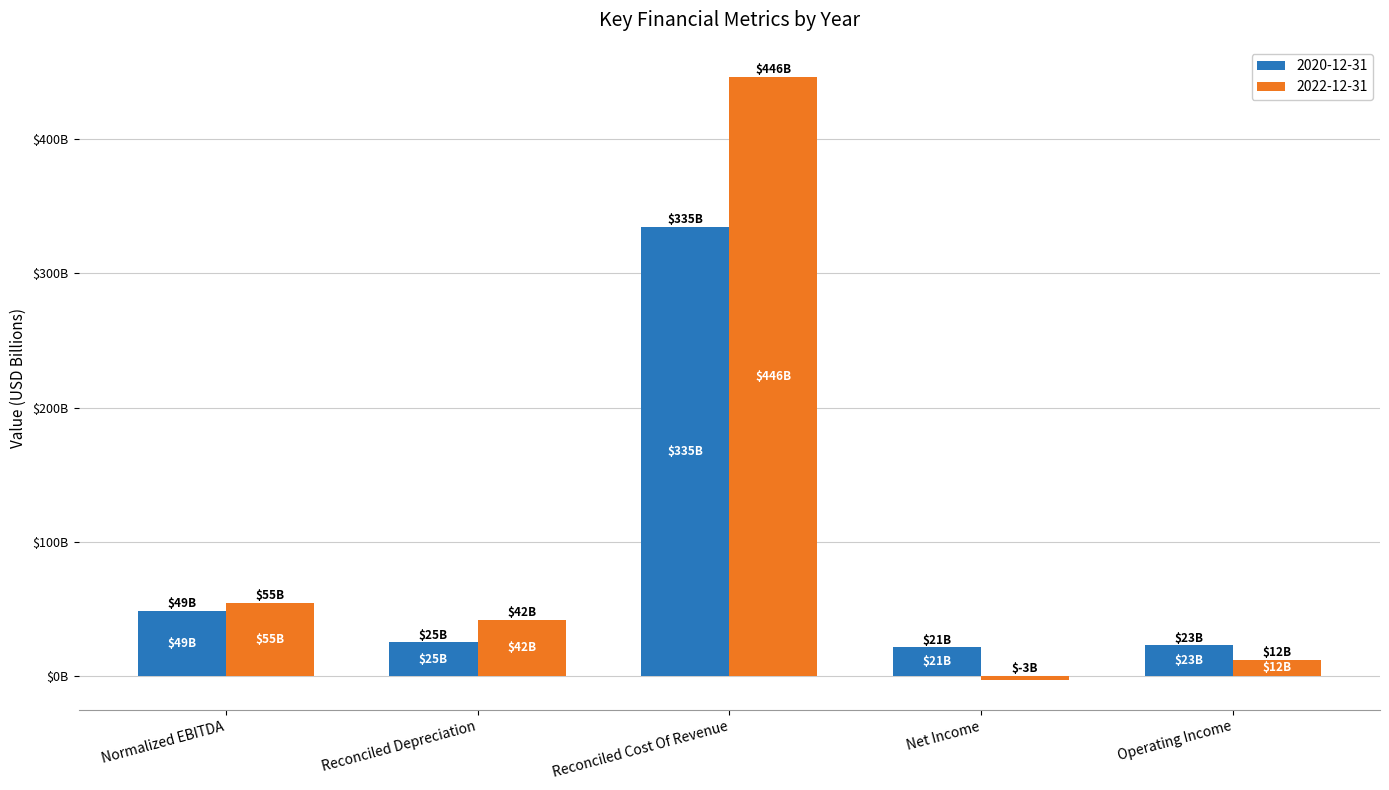

What is the value of the 2020-12-31 bar at the 1st from the left?

48.6